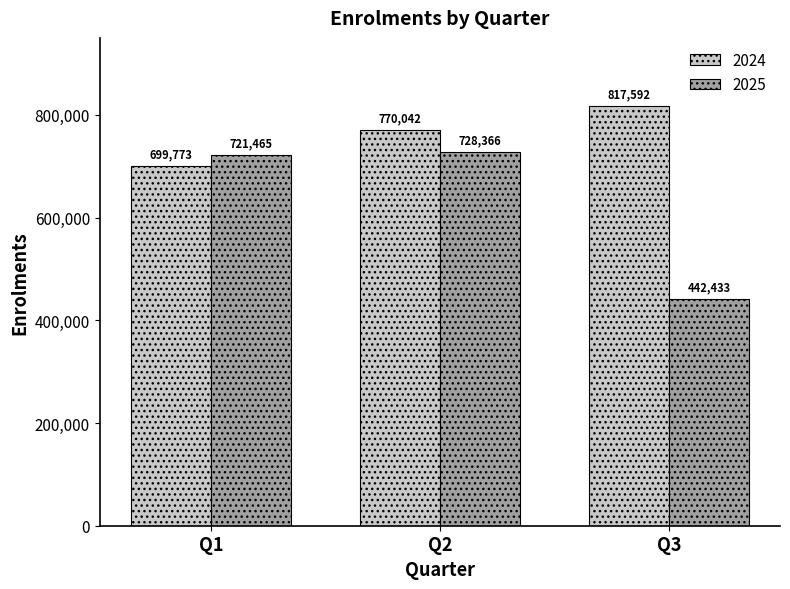

Which series has the largest total across all categories?

2024